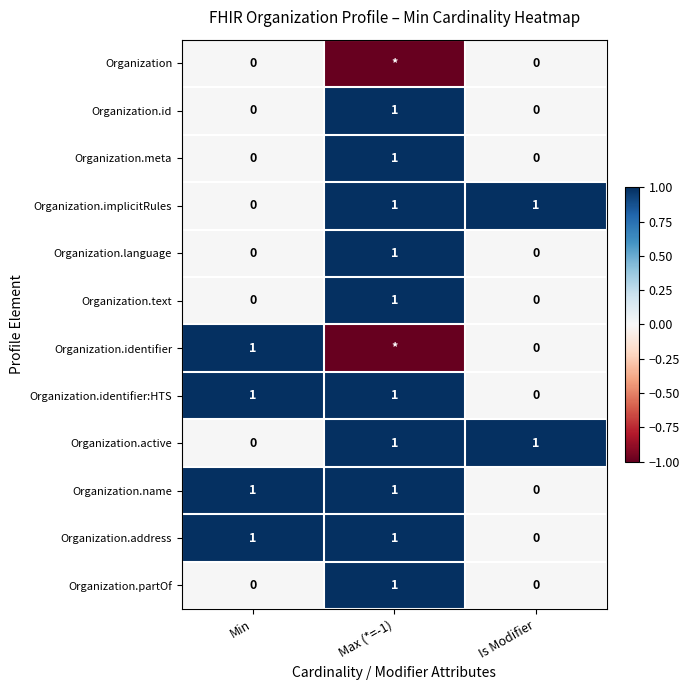

What is the spread (max minus min) of values at Is Modifier?

1